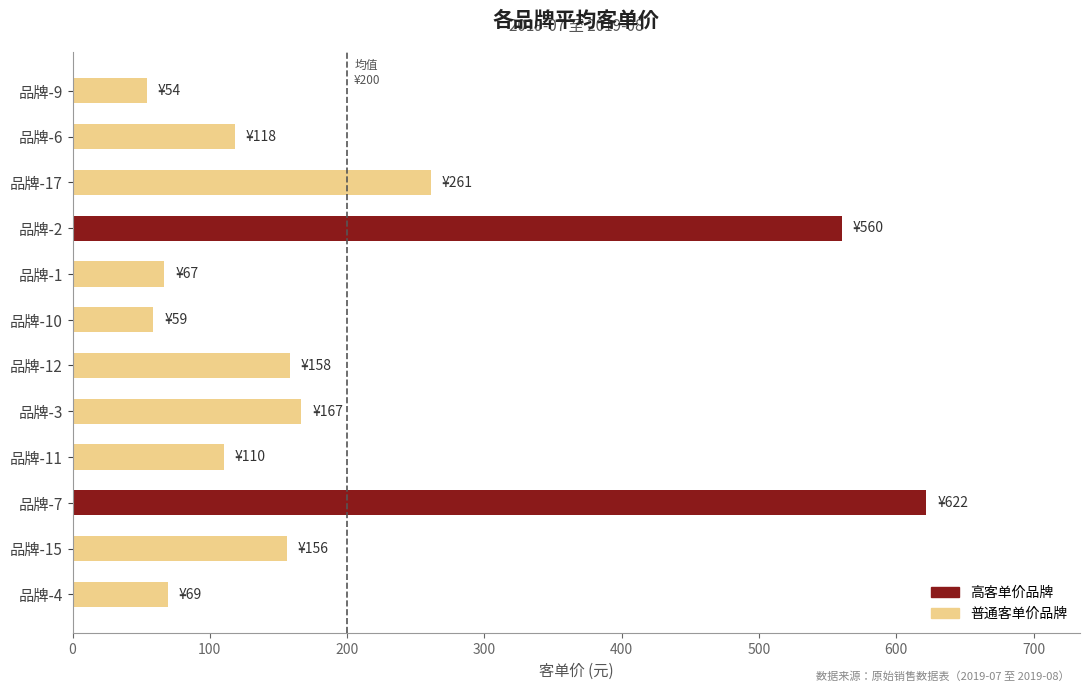

Does the chart contain stacked bars?

No